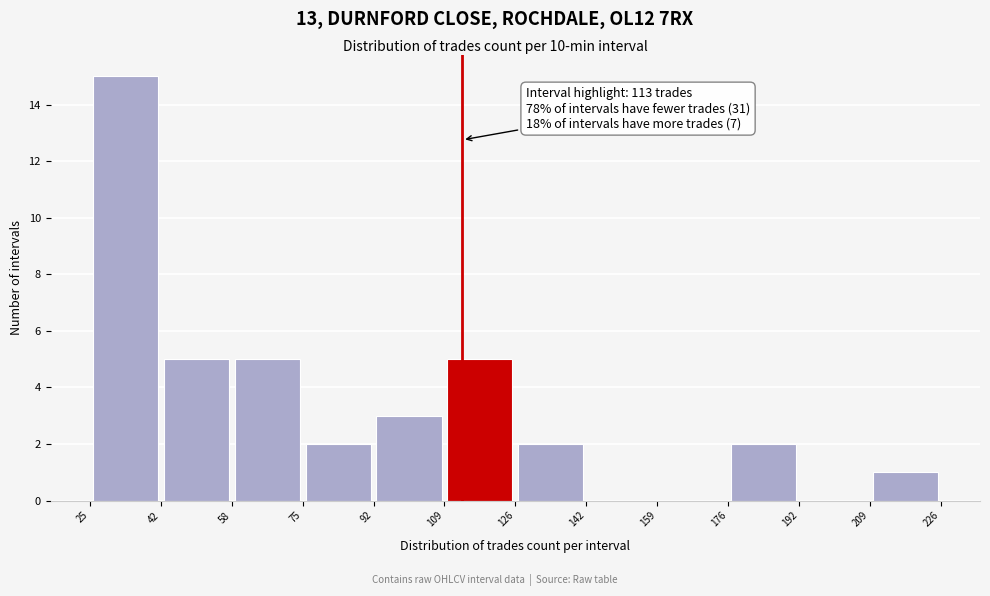

Which range on the x-axis has the tallest bar?

25 to 42